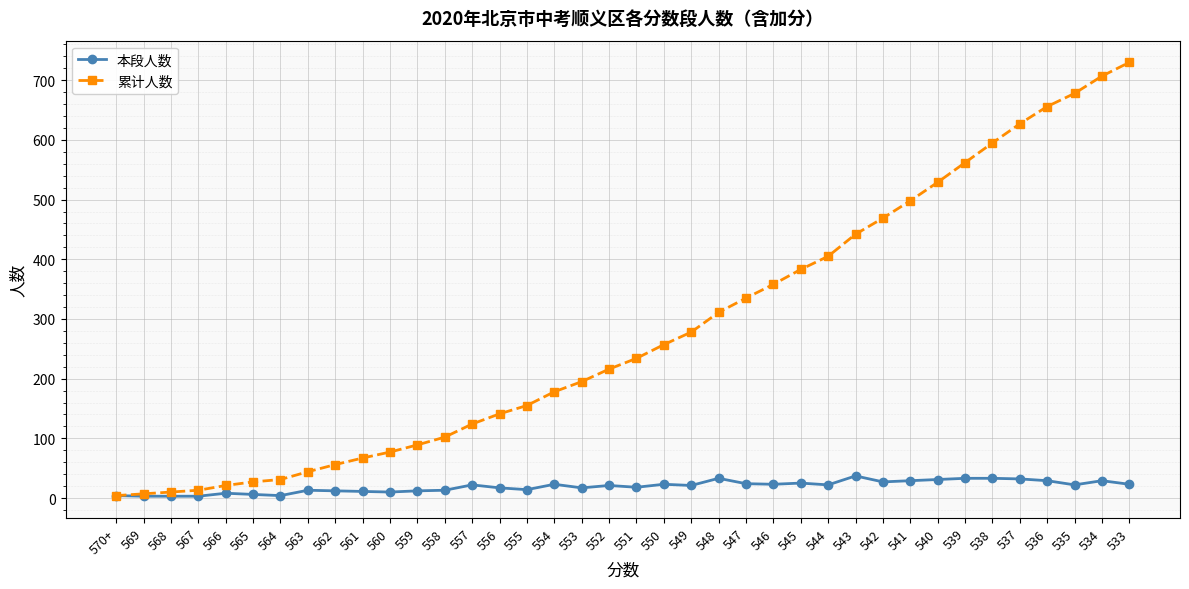

The value of 累计人数 at 550 is 449. True or false?

False